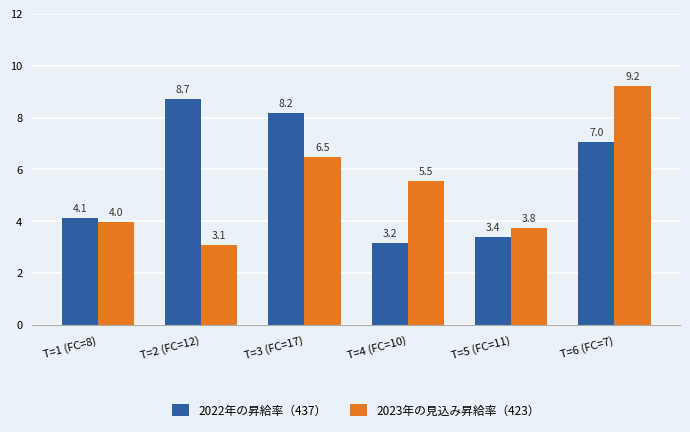

Reading left to right, extract all data points from this chart.

2022年の昇給率（437）: 4.1	8.7	8.2	3.2	3.4	7.0
2023年の見込み昇給率（423）: 4.0	3.1	6.5	5.5	3.8	9.2